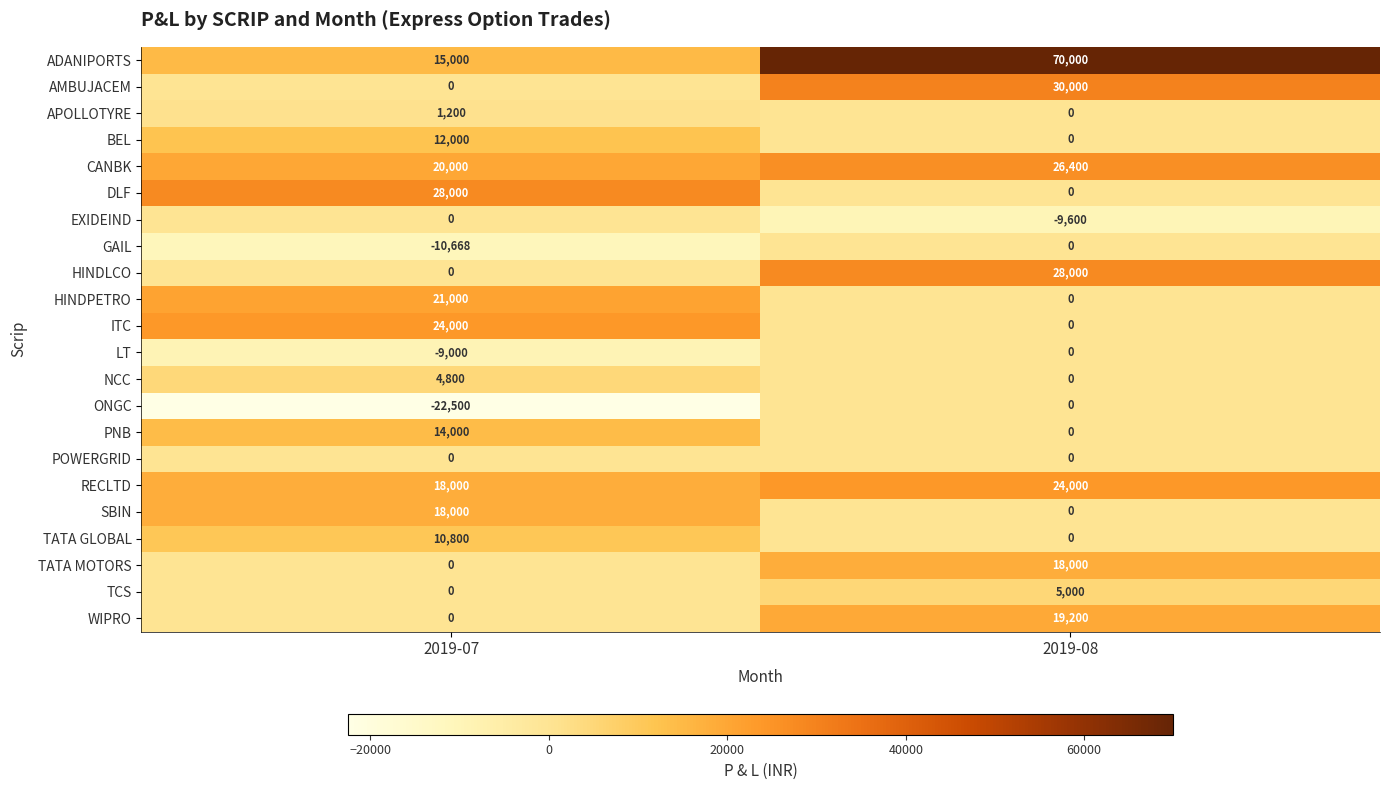

What is the maximum value shown in the chart?

70000